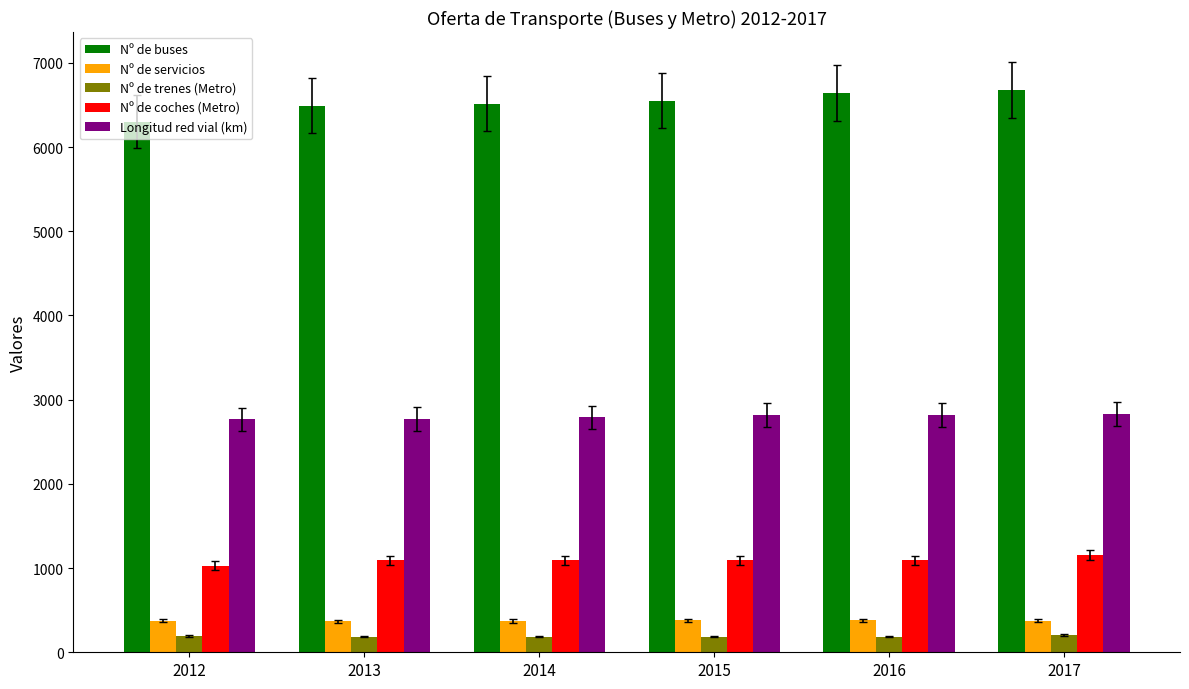

Which series changed the most between 2012 and 2016?

Nº de buses